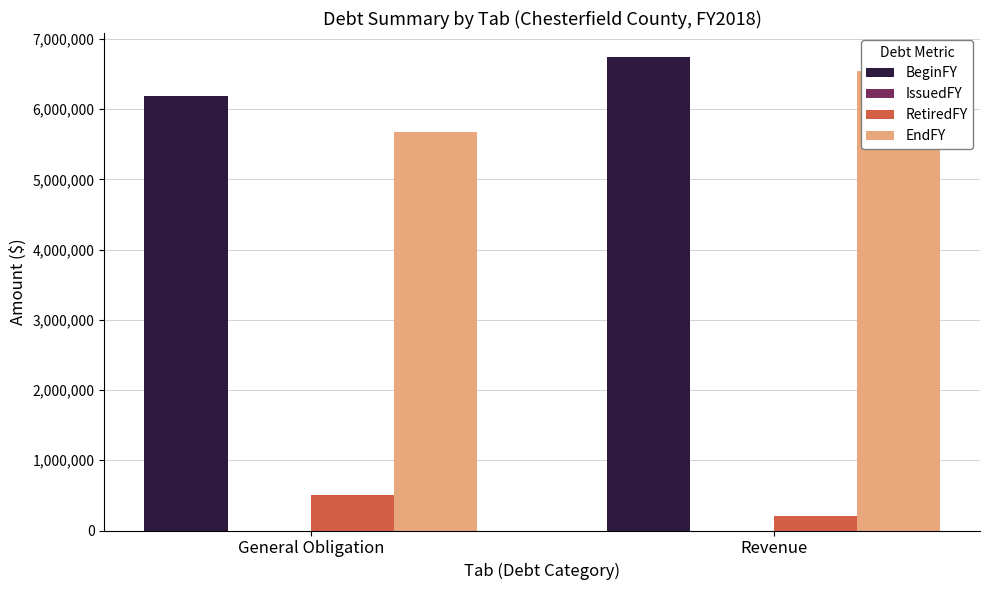

Reading left to right, what are all the values shown in this chart?

BeginFY: 6193751	6747000
IssuedFY: 0	0
RetiredFY: 512347	207000
EndFY: 5681404	6540000